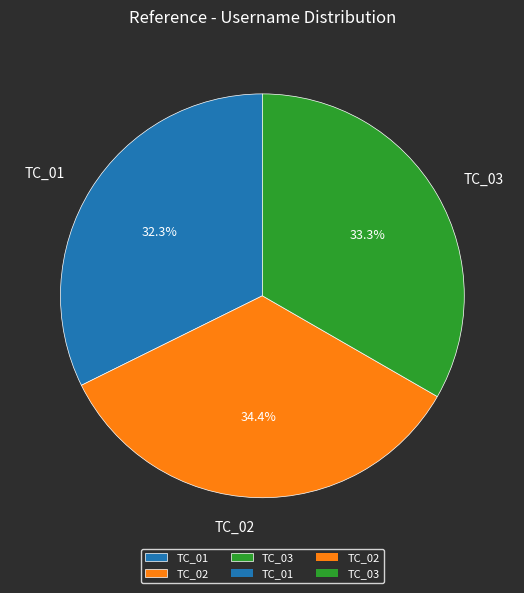

To the nearest percent, what is the difference between the TC_02 and TC_03 slice percentages?

1%